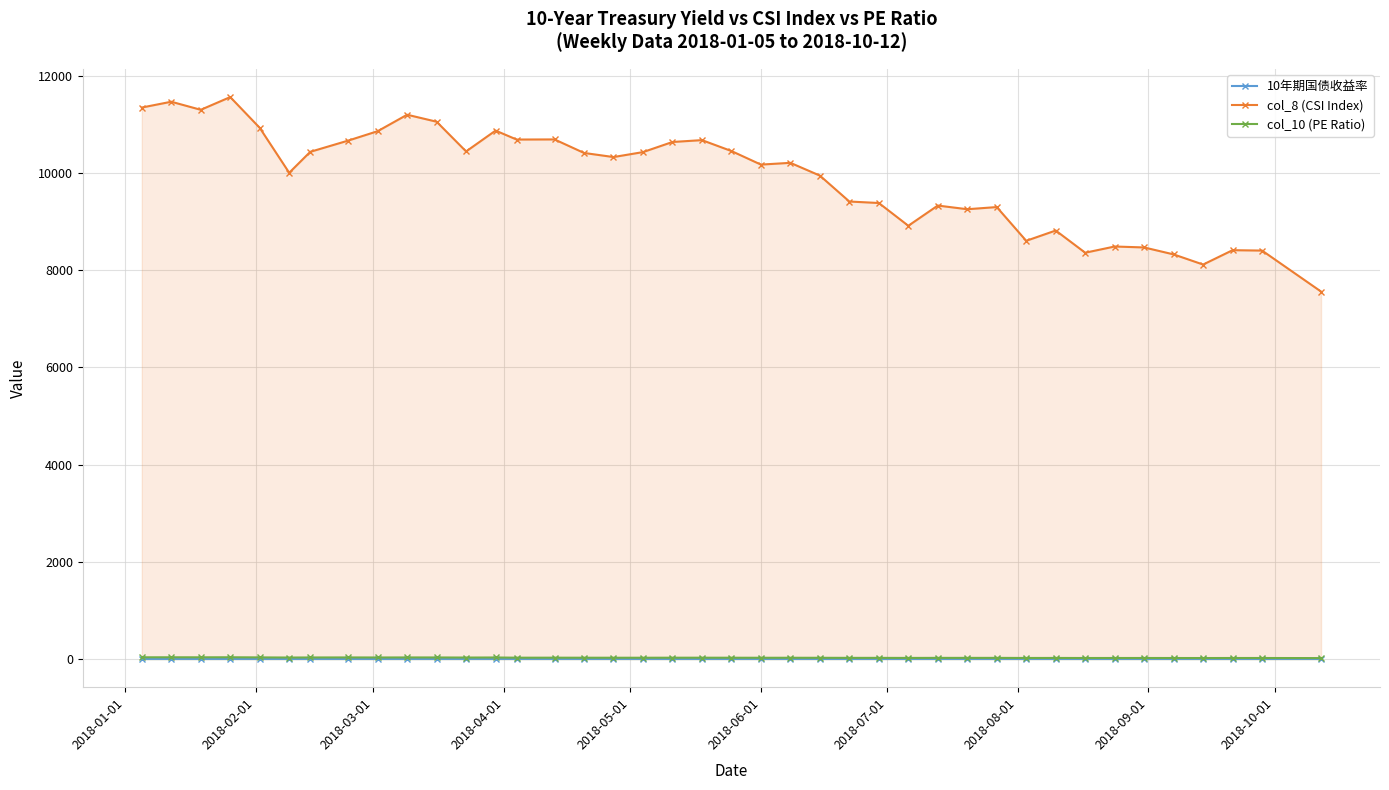

How many interior local valleys does the 10年期国债收益率 series have?

5